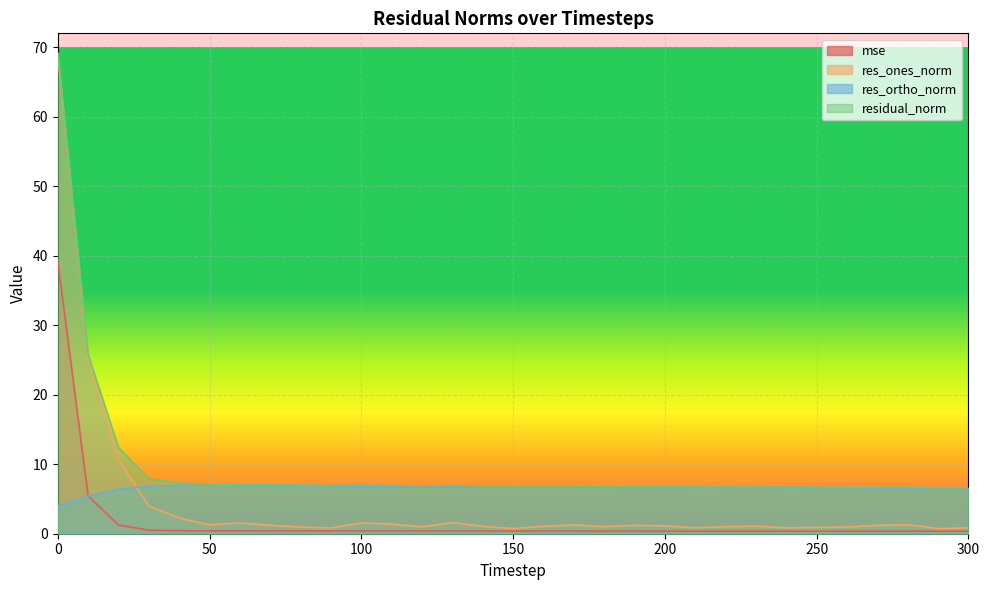

At how many categories does at least one series exceed 60?

1